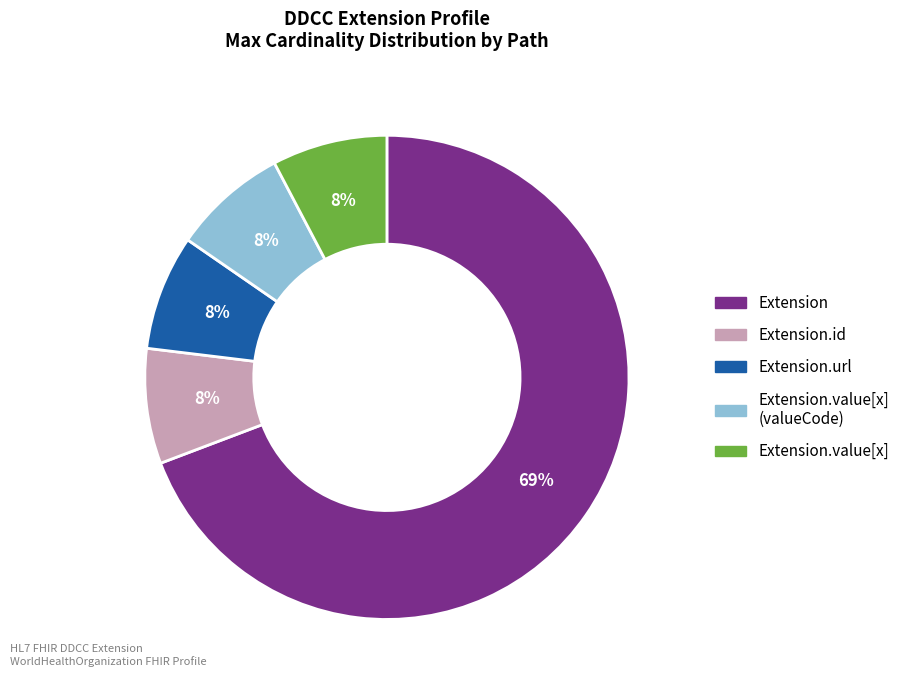

Count the number of slices in the pie.

5